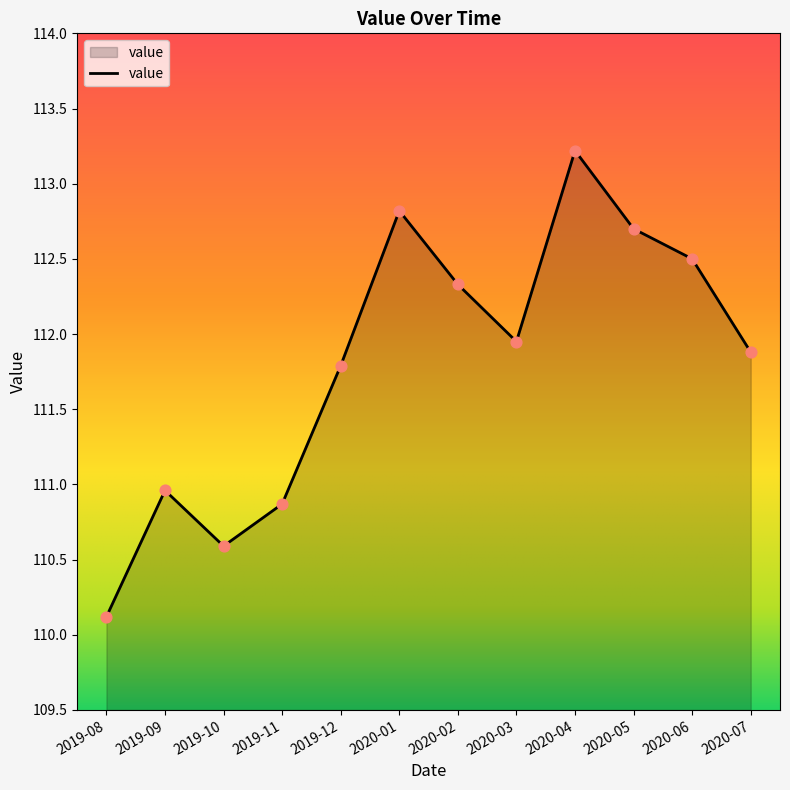

What is the change in value from 2019-08 to 2019-09?

+0.8